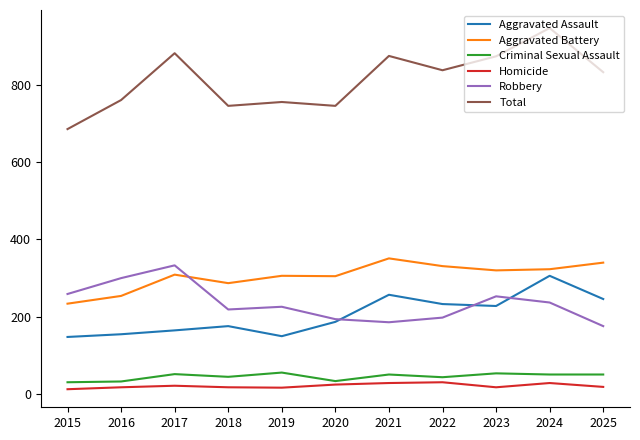

Between which two adjacent categories do Robbery and Aggravated Battery first intersect?

2017 and 2018